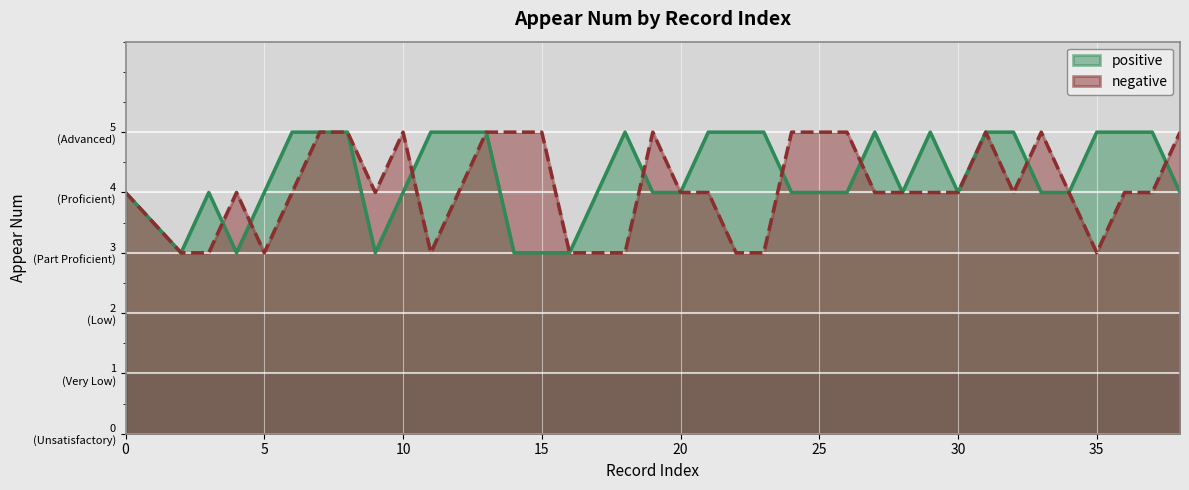

Rank the series at 29 from highest to lowest value.

positive, negative